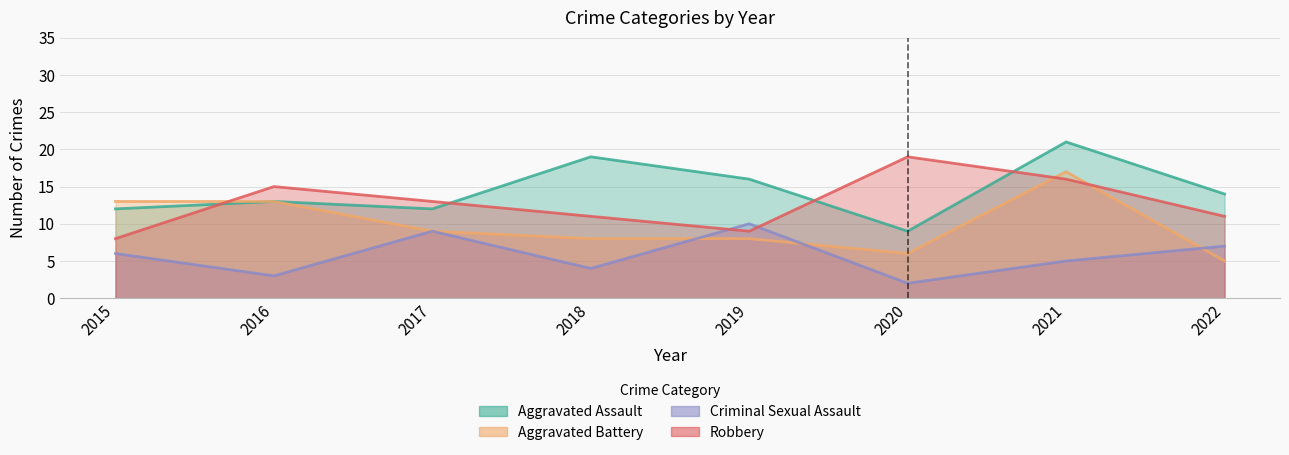

Which label corresponds to the smallest value in the chart?

2020